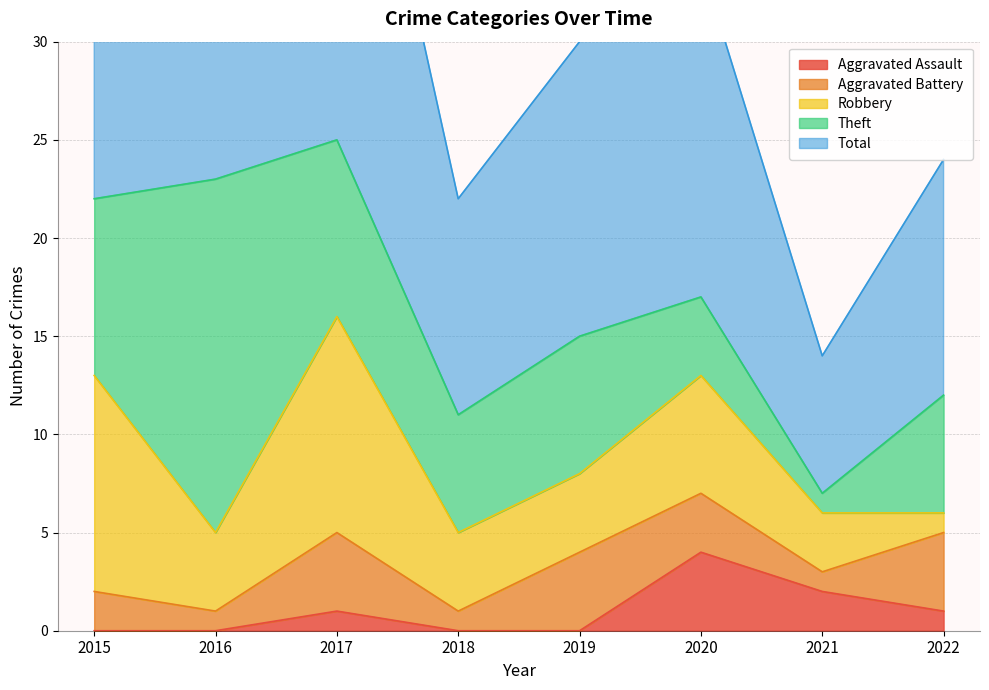

Reading left to right, extract all data points from this chart.

Aggravated Assault: 0	0	1	0	0	4	2	1
Aggravated Battery: 2	1	4	1	4	3	1	4
Robbery: 11	4	11	4	4	6	3	1
Theft: 9	18	9	6	7	4	1	6
Total: 23	23	25	11	15	17	7	12